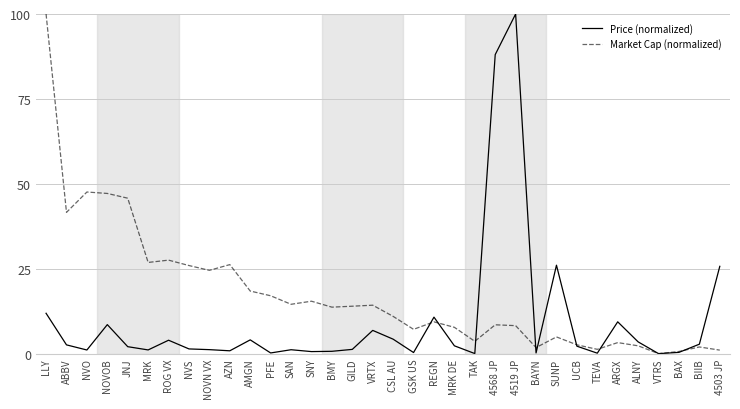

What is the total value across all series at AMGN?

22.5